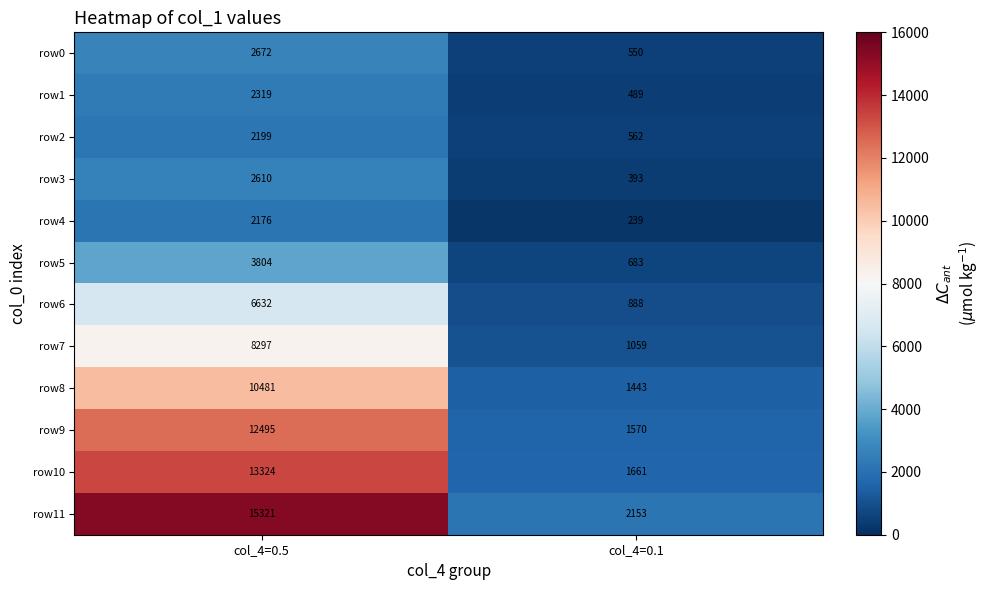

What is the minimum value for row7?

1059